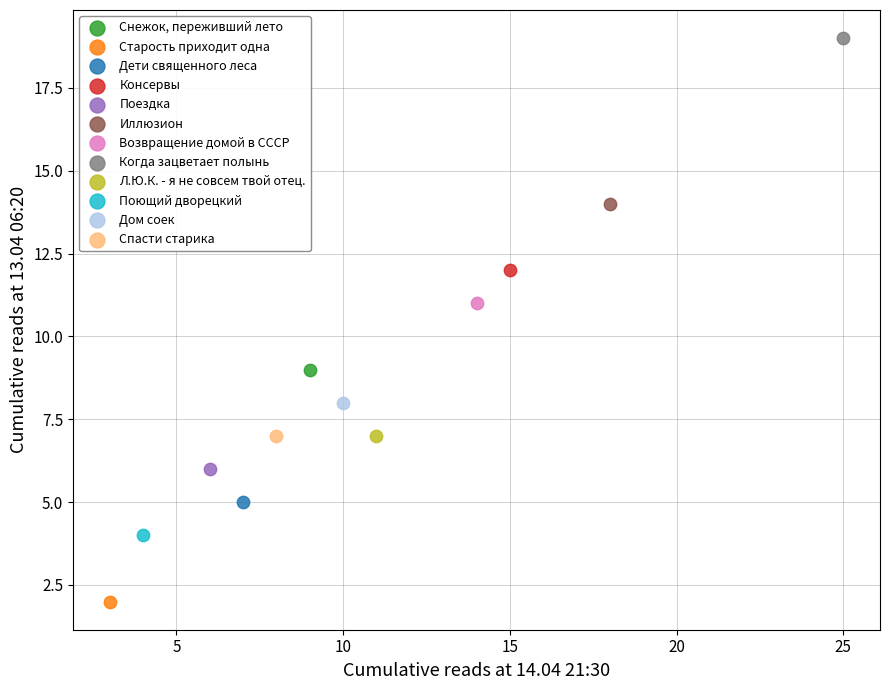

What are all the series names shown in the legend?

Снежок, переживший лето, Старость приходит одна, Дети священного леса, Консервы, Поездка, Иллюзион, Возвращение домой в СССР, Когда зацветает полынь, Л.Ю.К. - я не совсем твой отец., Поющий дворецкий, Дом соек, Спасти старика